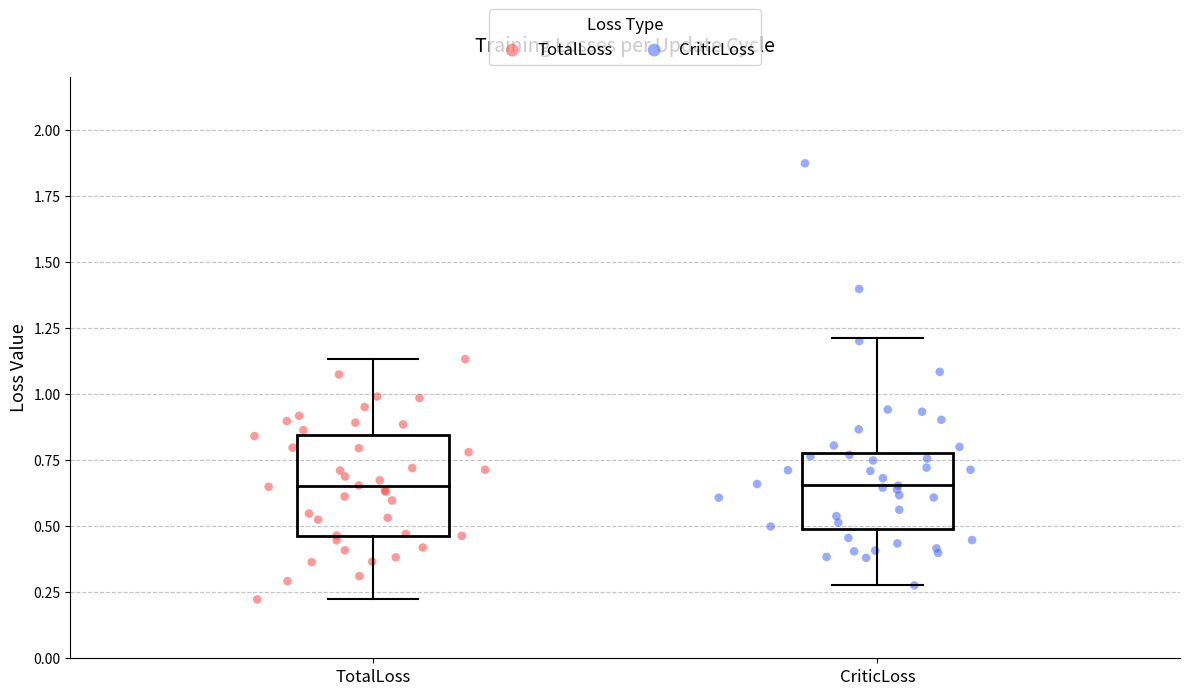

Which series contains the highest Y value?

CriticLoss